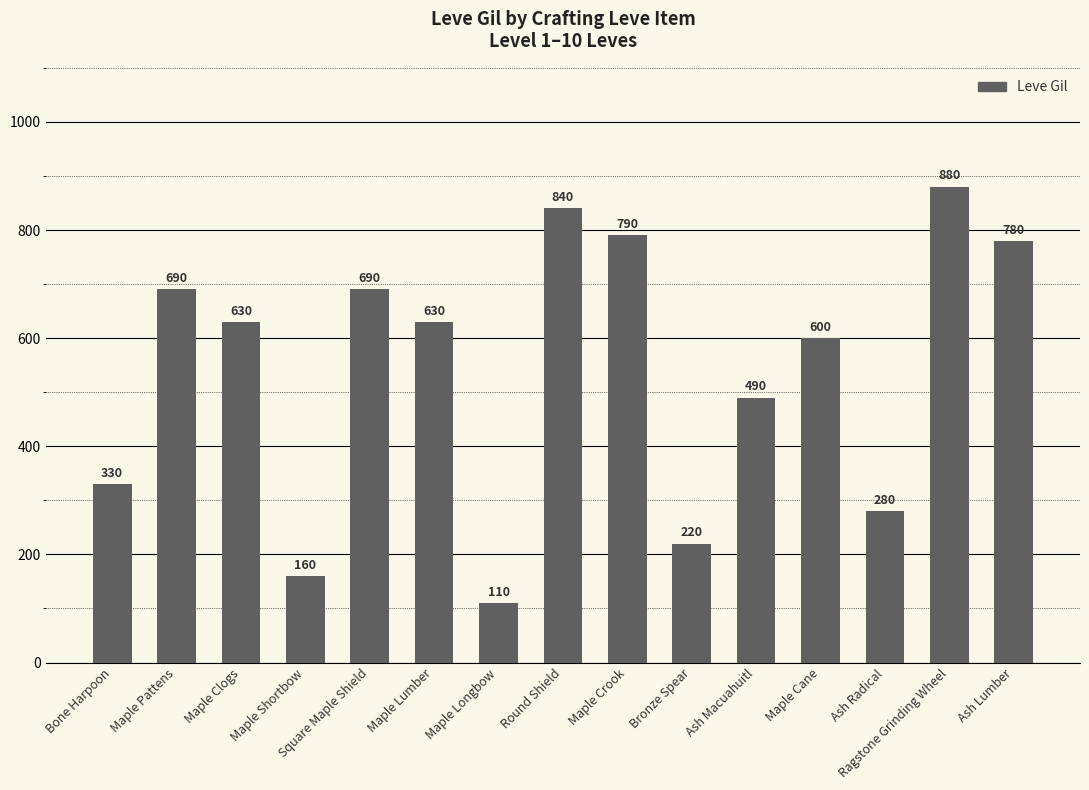

What is the smallest value displayed?

110